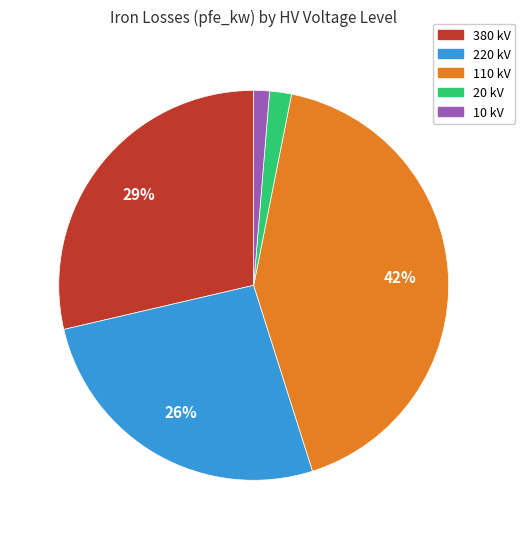

Rank the categories by value from highest to lowest.

110 kV, 380 kV, 220 kV, 20 kV, 10 kV